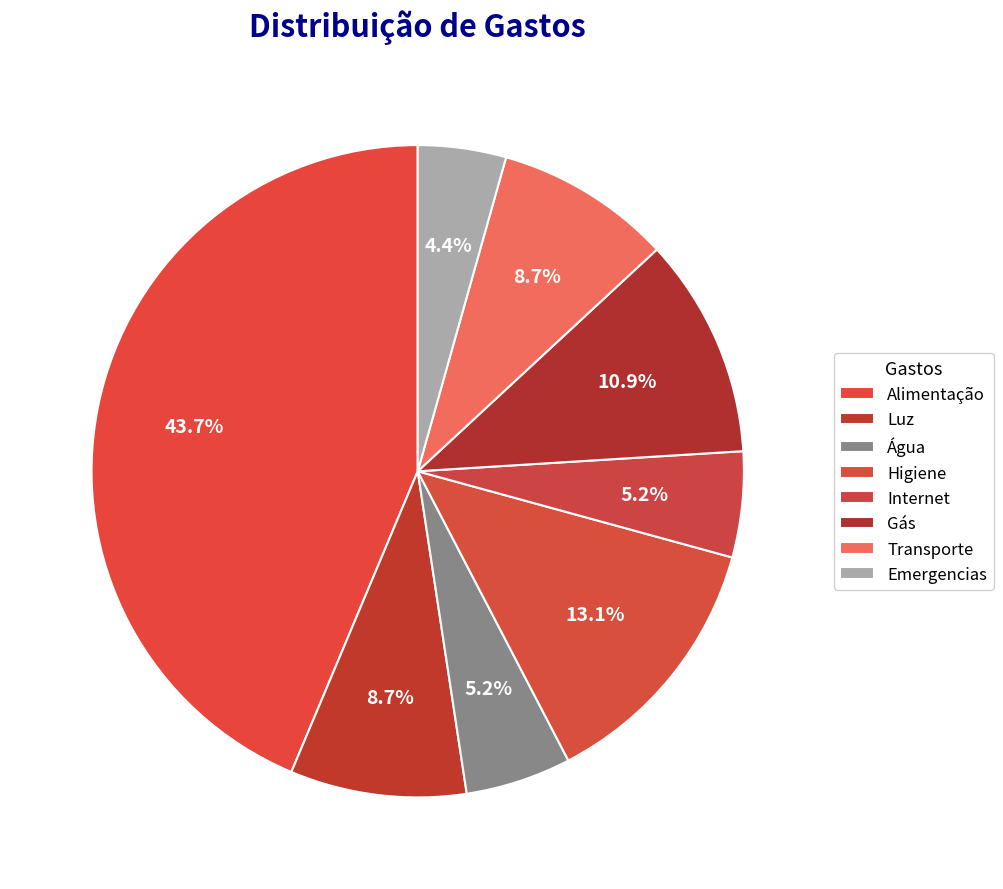

Rank the categories by value from lowest to highest.

Emergencias, Água, Internet, Luz, Transporte, Gás, Higiene, Alimentação